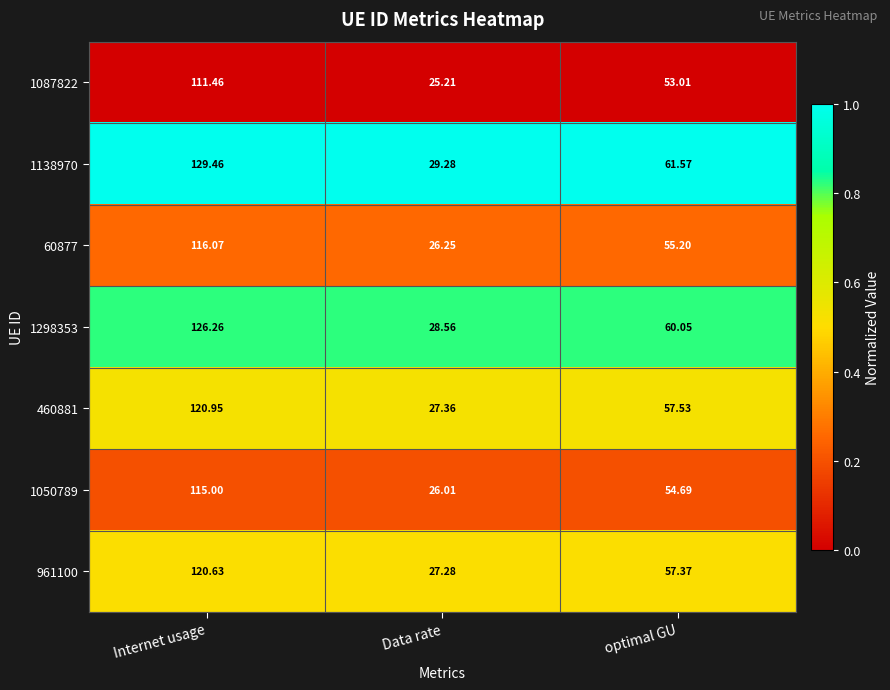

List the labels in order of 1138970 value, smallest first.

Data rate, optimal GU, Internet usage